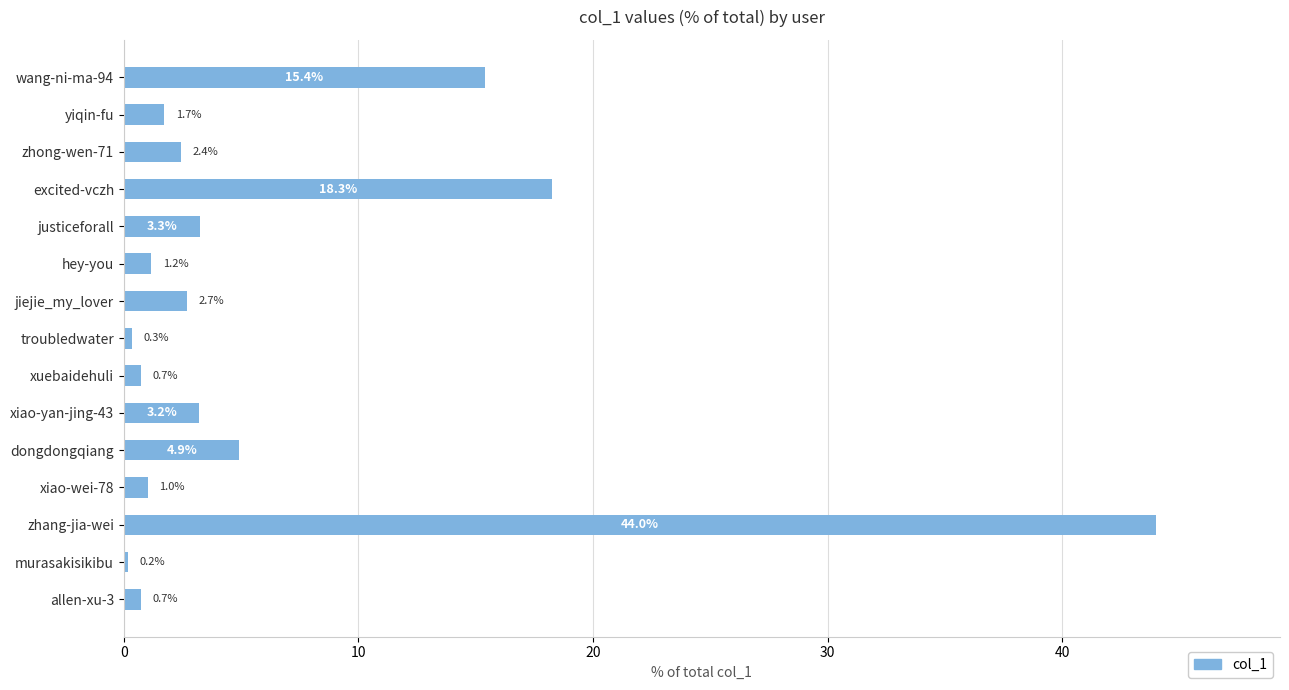

Where is the data nearest to the value 22?

excited-vczh